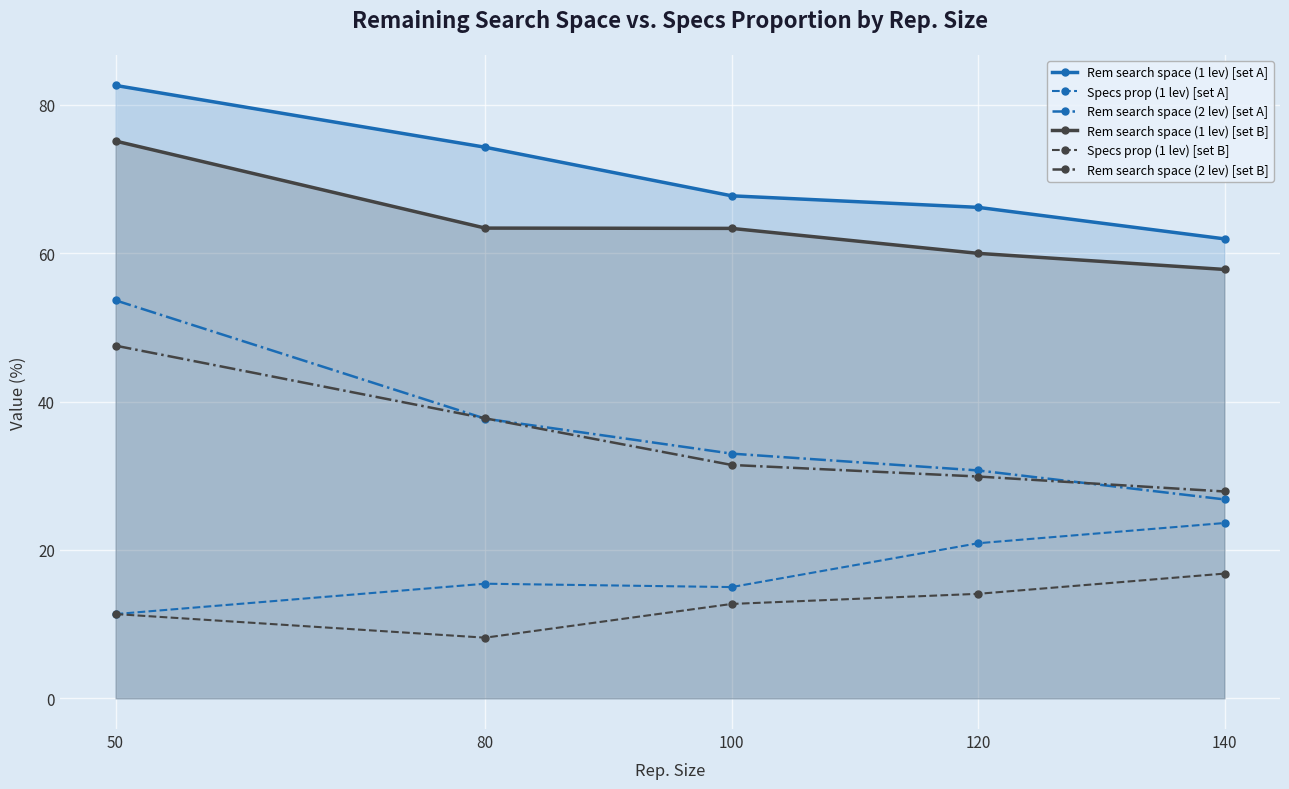

How many distinct data groups are displayed?

6